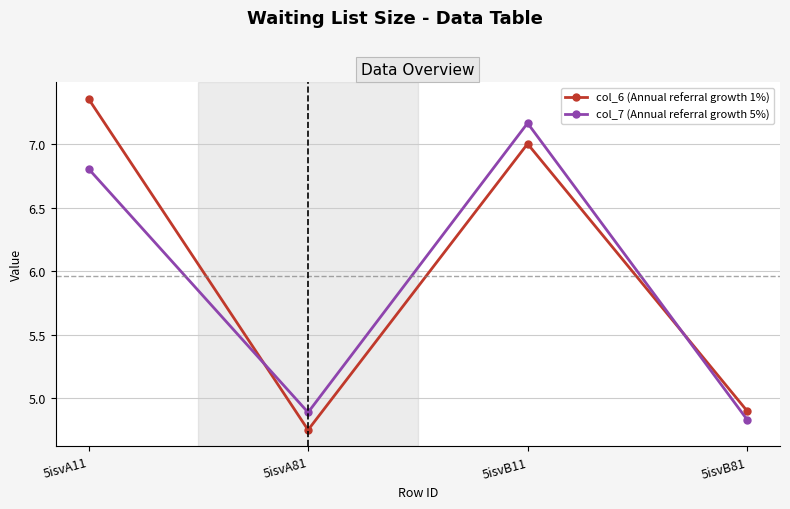

Which series has the largest range (max minus min)?

col_6 (Annual referral growth 1%)